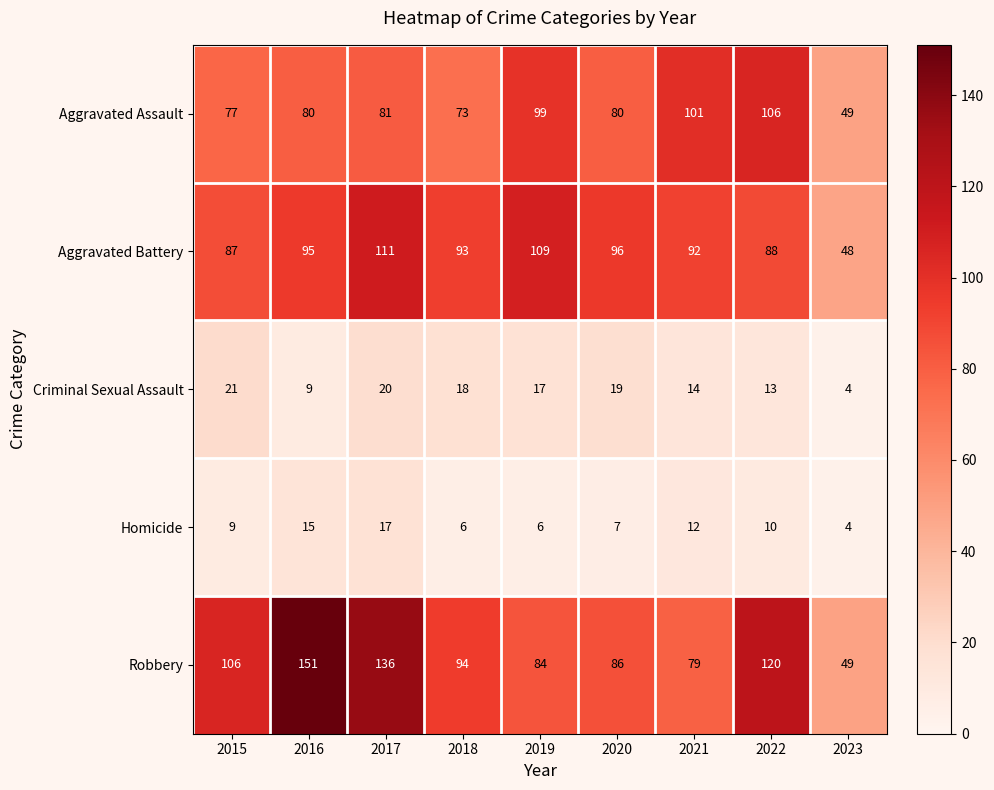

What is the total value across all series at 2015?

300